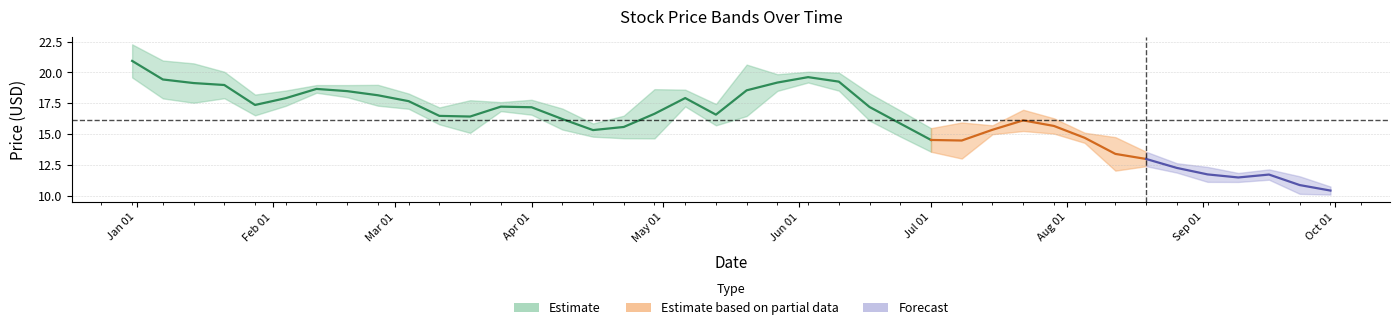

Where is the first local minimum for high?

4